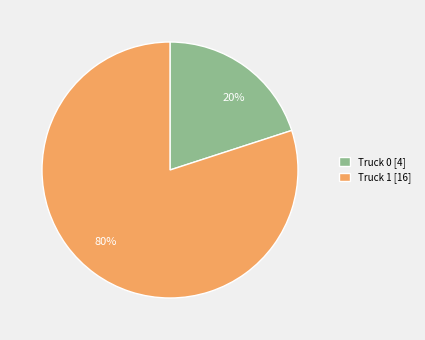

What percentage is the Truck 0 slice, to the nearest percent?

20%